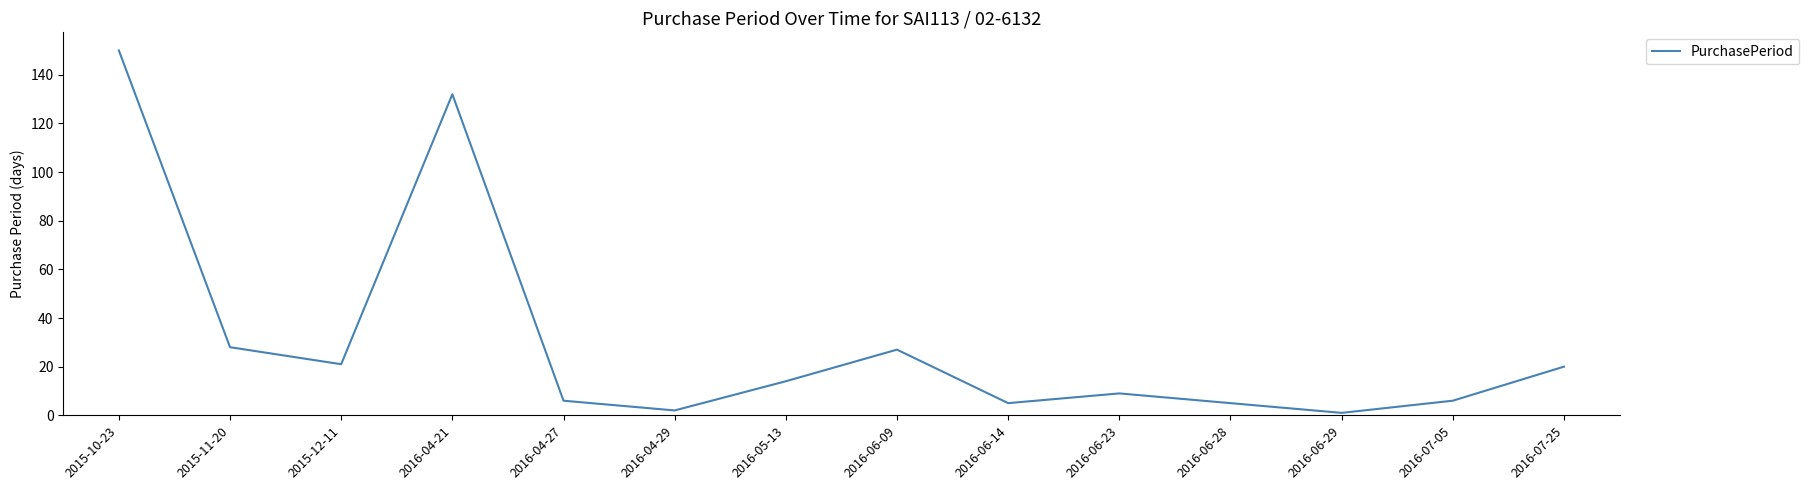

What is the difference between the values at 2016-04-29 and 2015-10-23?

148